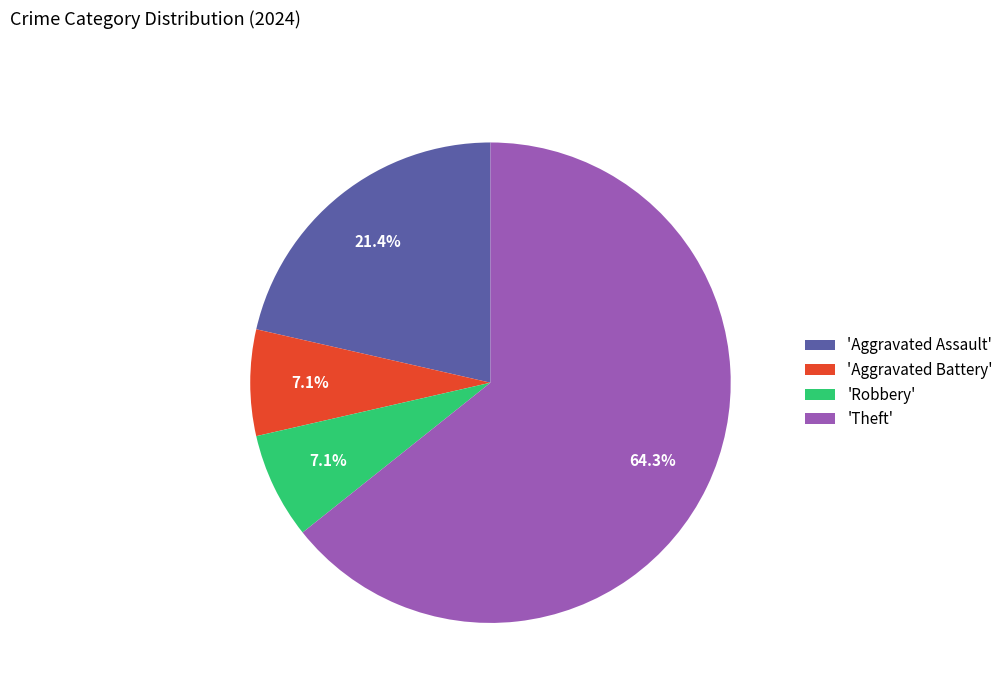

What percentage is NOT represented by 'Aggravated Battery'?

92.9%